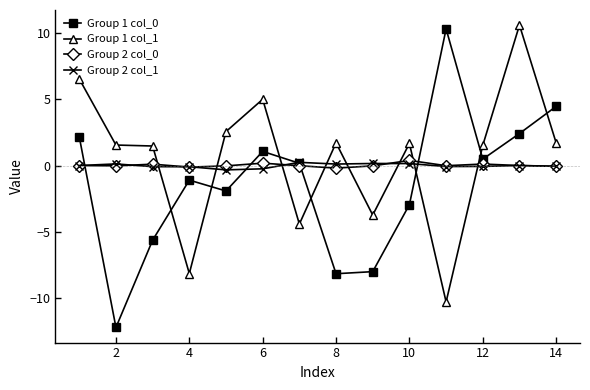

Which series has the largest total across all categories?

Group 1 col_1